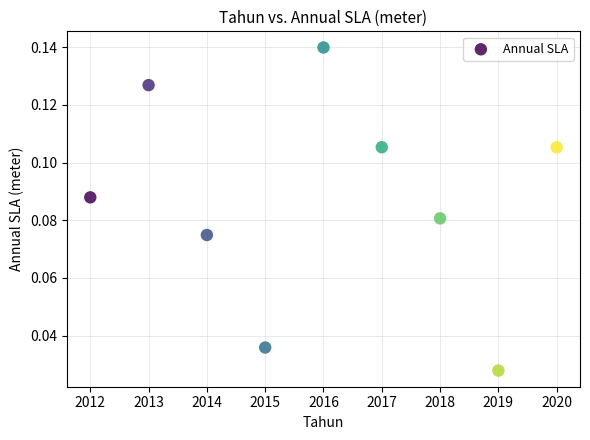

What is the average X value?

2016.0